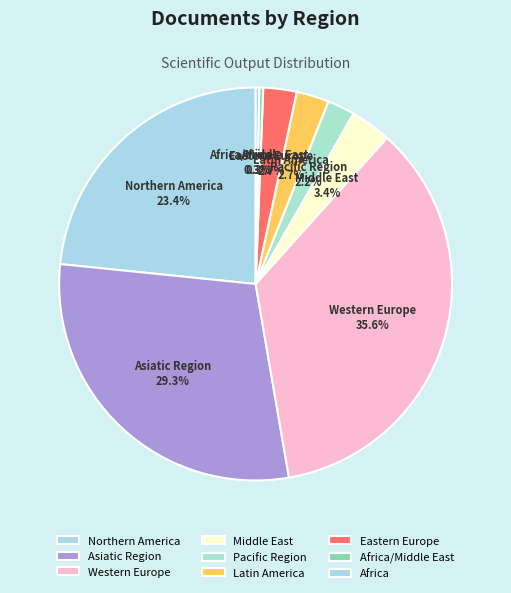

Is there a majority slice in this chart?

No